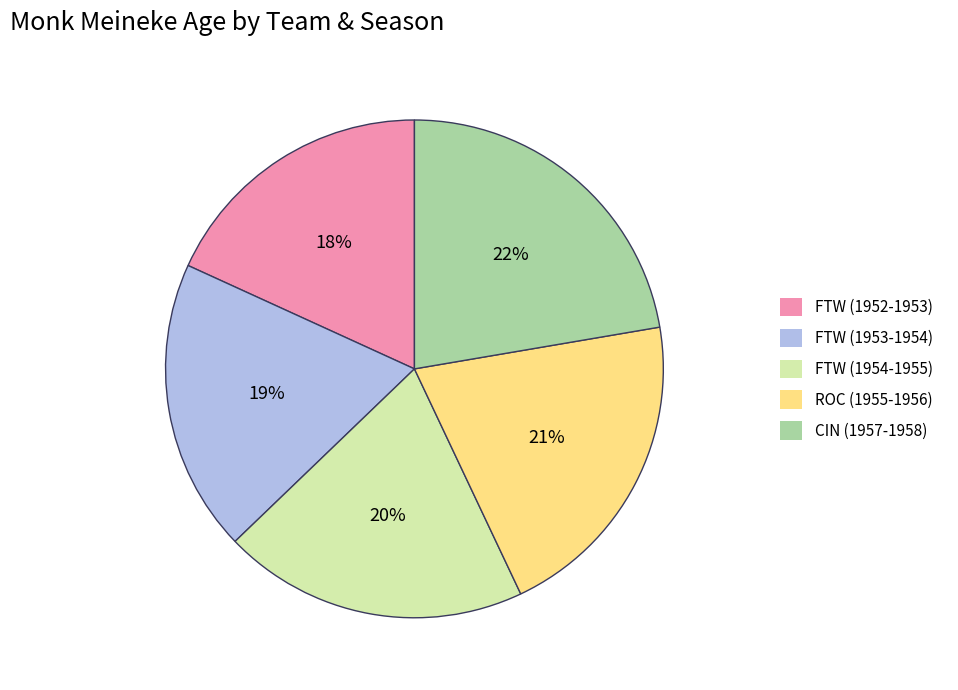

Is ROC (1955-1956) the majority of the pie?

No